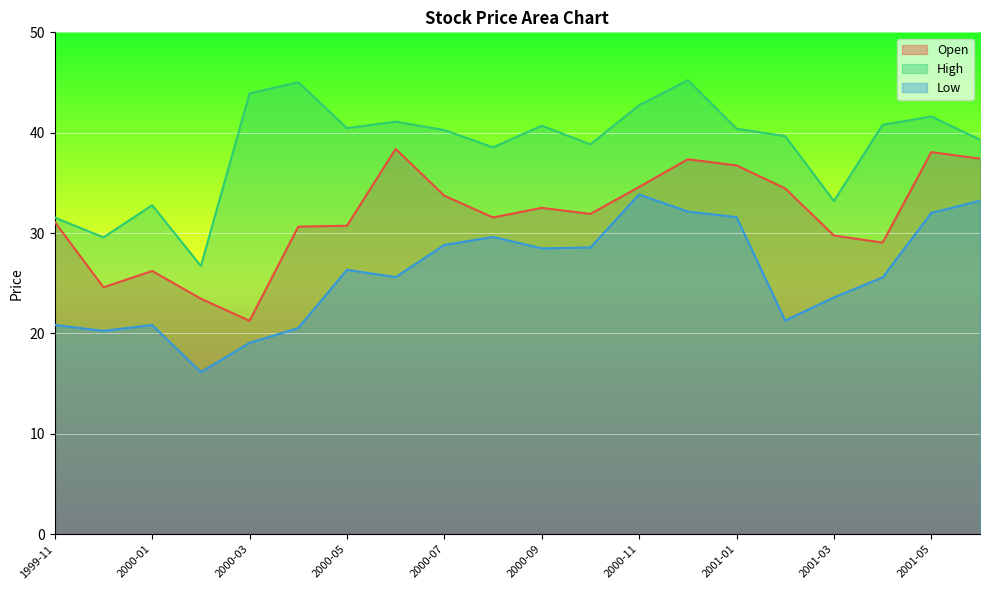

True or false: Open has a value of 29.8 at 2001-03.

True